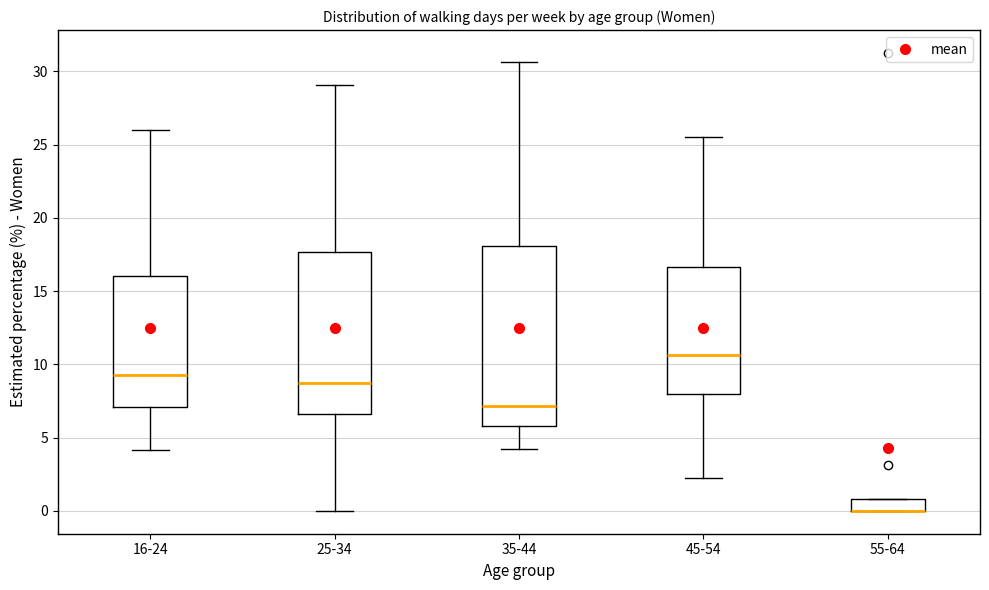

Reading left to right, read every box against the y-axis: the position of its median line, the range the box covers, and the ends of its whiskers. The values are not printed on the chart, so give them approximately, as read against the axis.

16-24: median 9.5, box 7.0 to 16.0, whiskers 4.0 to 26.0
25-34: median 8.5, box 6.5 to 17.5, whiskers 0.0 to 29.0
35-44: median 7.0, box 6.0 to 18.0, whiskers 4.0 to 30.5
45-54: median 10.5, box 8.0 to 16.5, whiskers 2.5 to 25.5
55-64: median 0.0 (drawn on the box's lower edge), box 0.0 to 1.0, whiskers 0.0 to 1.0